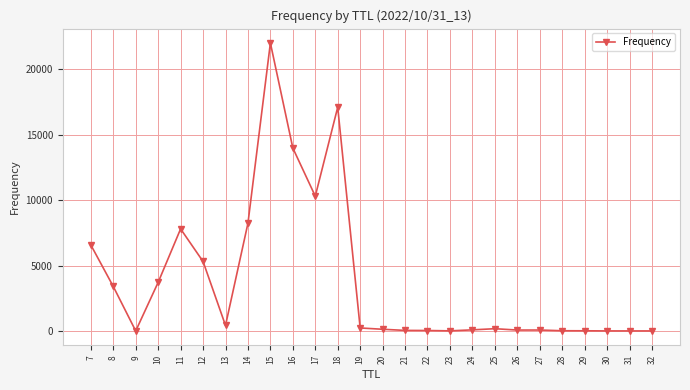

What is the value of the 14th point from the left?

140